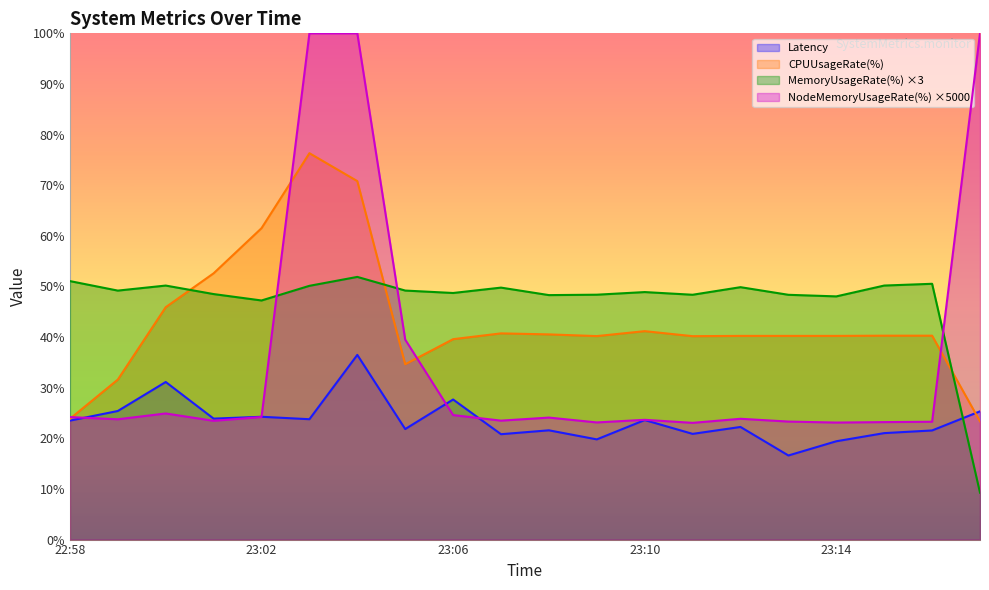

Which series has the largest range (max minus min)?

NodeMemoryUsageRate(%) ×5000